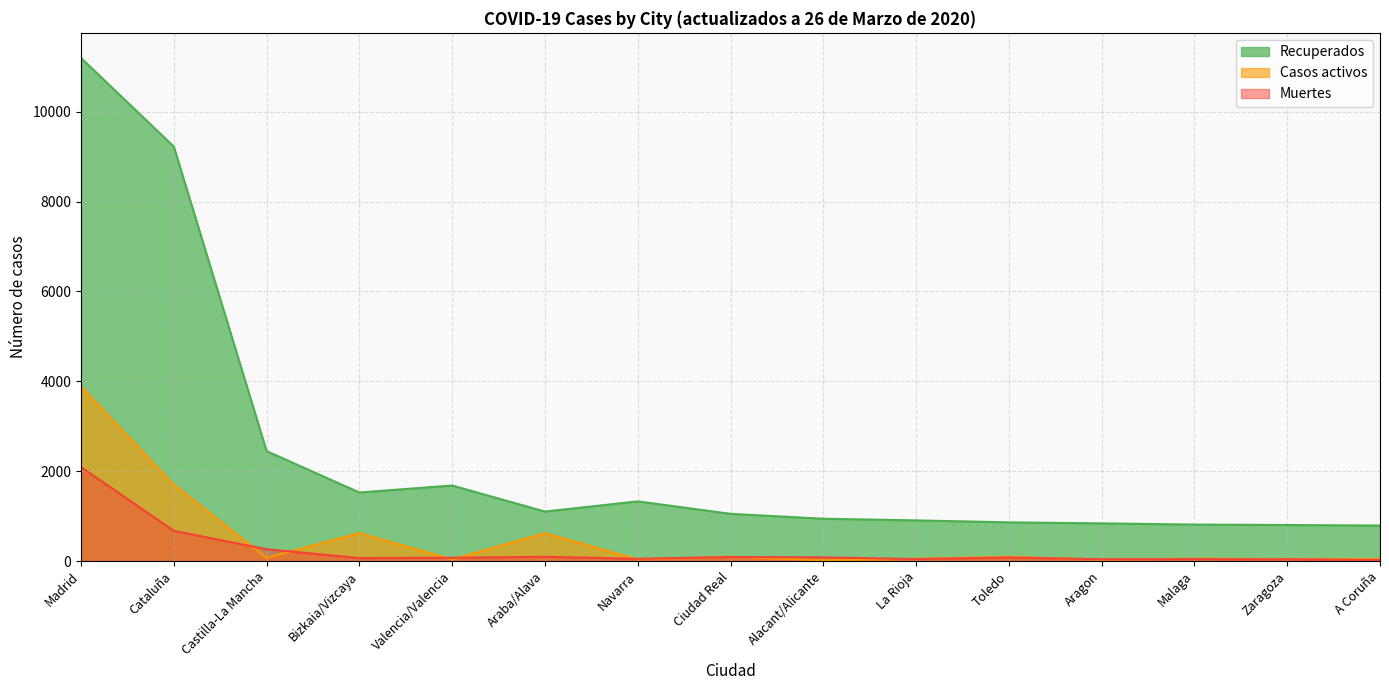

Between Madrid and Bizkaia/Vizcaya, which series saw the biggest shift?

Recuperados